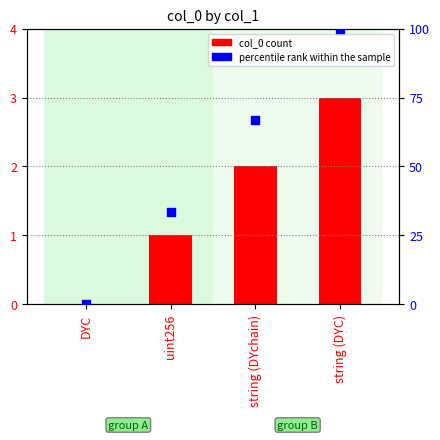

At how many categories does at least one series exceed 50?

2